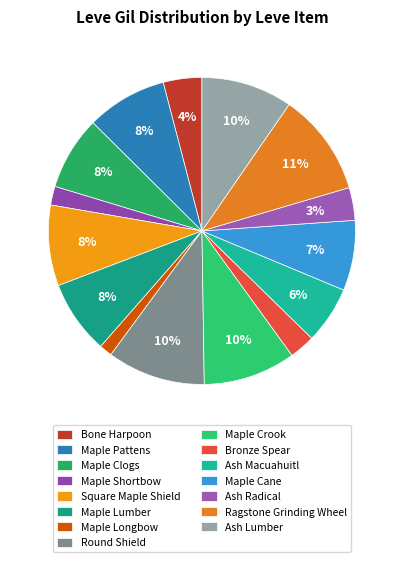

Is Maple Clogs the majority of the pie?

No